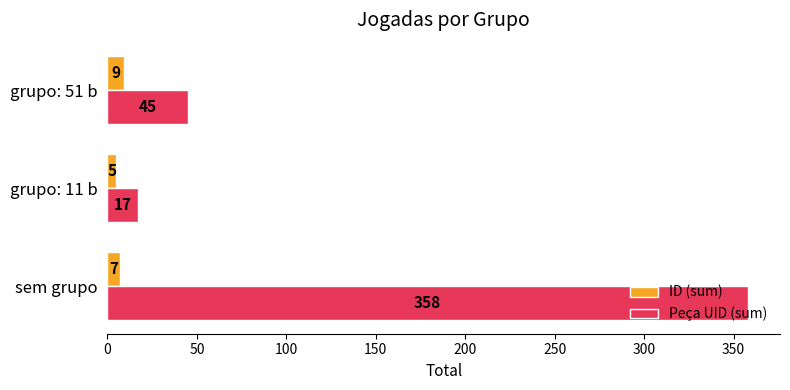

Is the value of ID (sum) at grupo: 11 b greater than the value of Peça UID (sum) at grupo: 11 b?

No